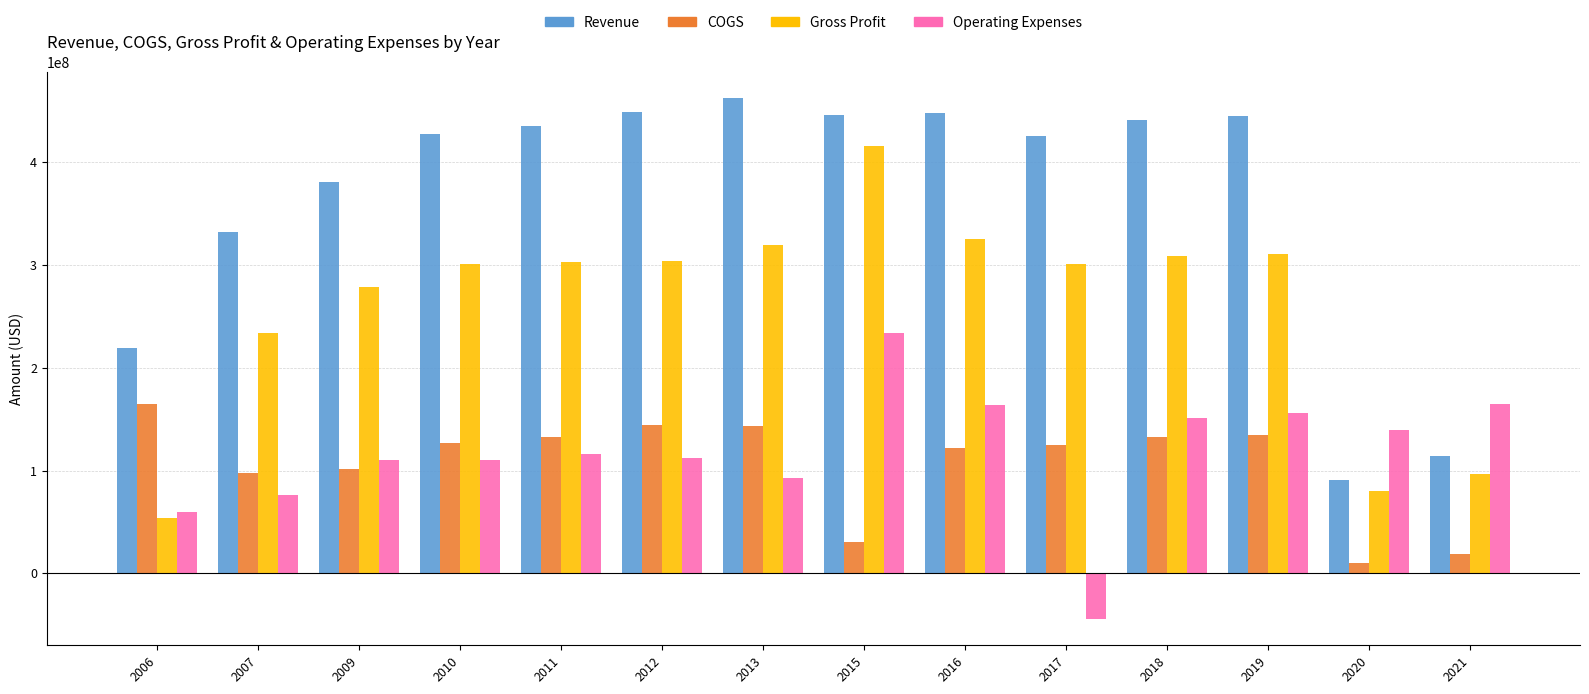

Where is COGS nearest to the value 87700000?

2007